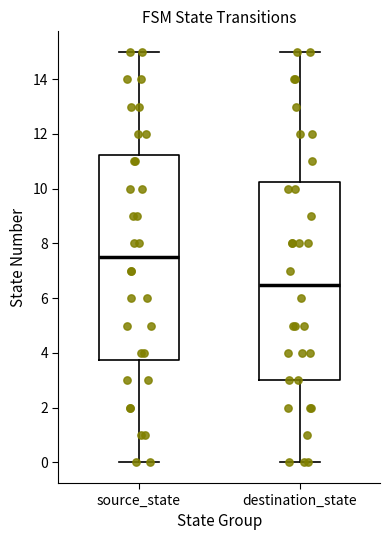

Reading left to right, read every box against the y-axis: the position of its median line, the range the box covers, and the ends of its whiskers. The values are not printed on the chart, so give them approximately, as read against the axis.

source_state: median 7.6, box 3.8 to 11.2, whiskers 0.0 to 15.0
destination_state: median 6.6, box 3.0 to 10.2, whiskers 0.0 to 15.0